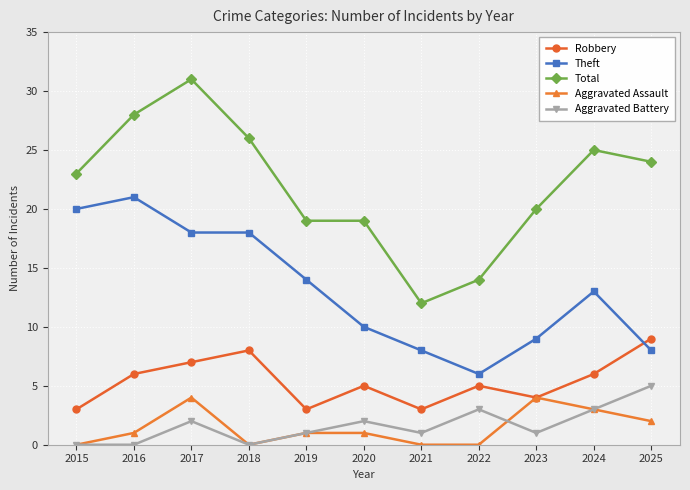

Which series changed the most between 2016 and 2020?

Theft